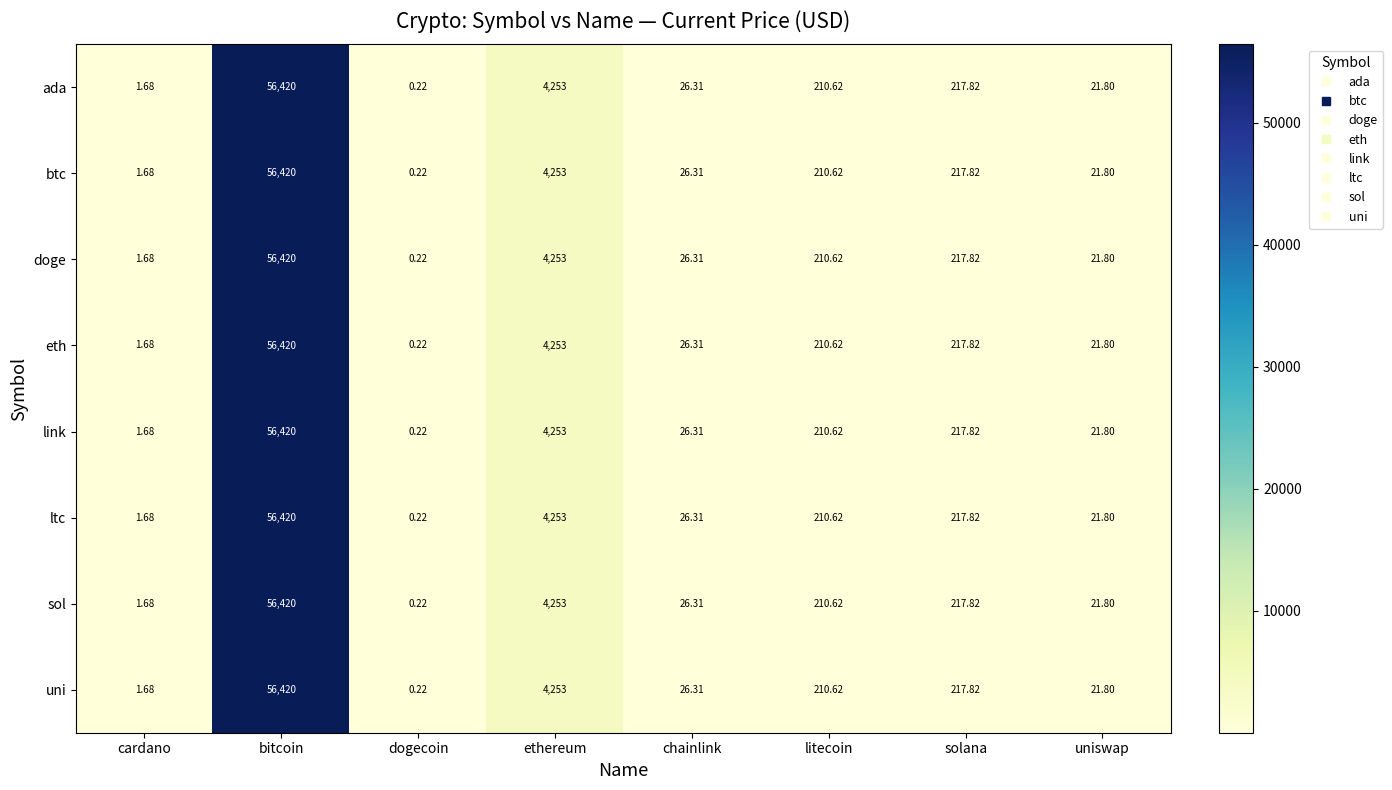

At which label is link closest to 28210?

ethereum